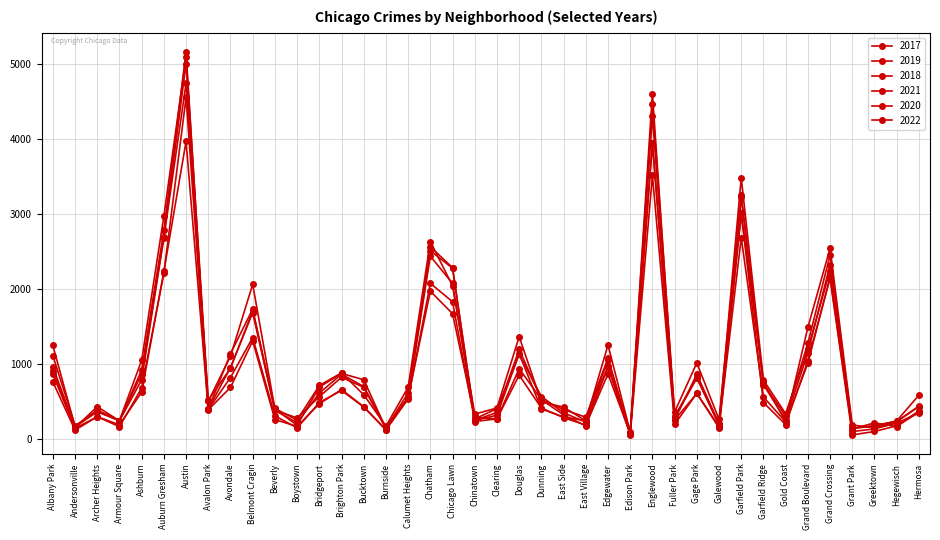

Which series has the largest total across all categories?

2017